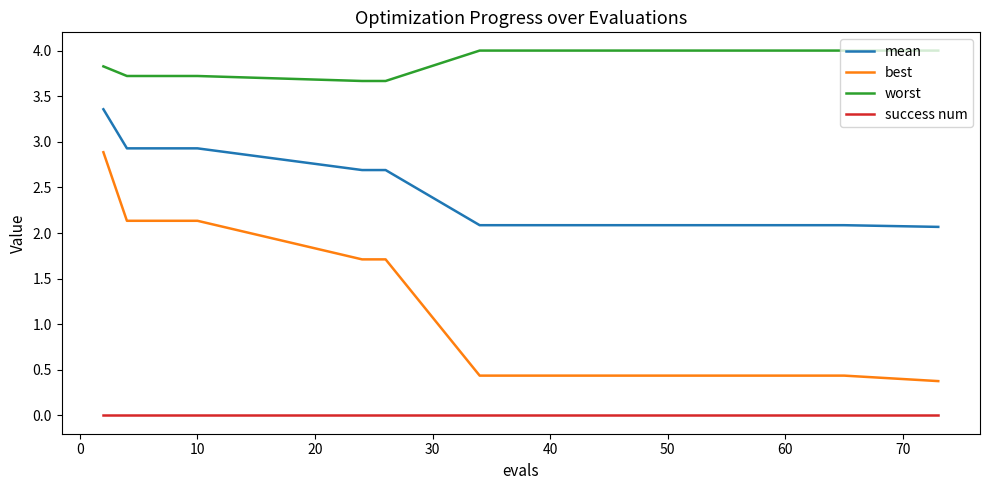

What is the sum of all mean values?

37.1